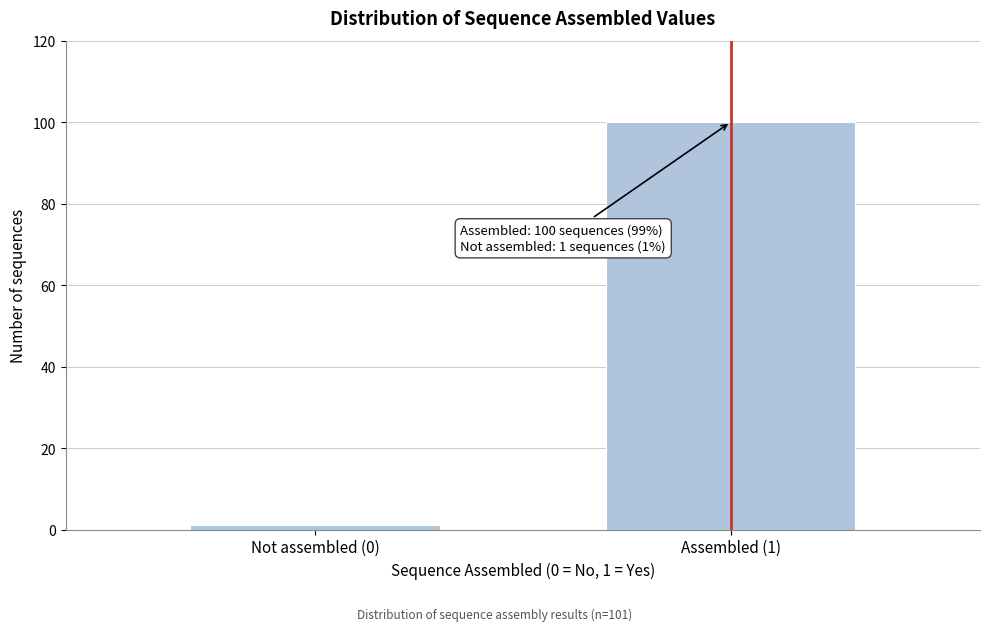

Reading left to right, what are all the values shown in this chart?

1	100